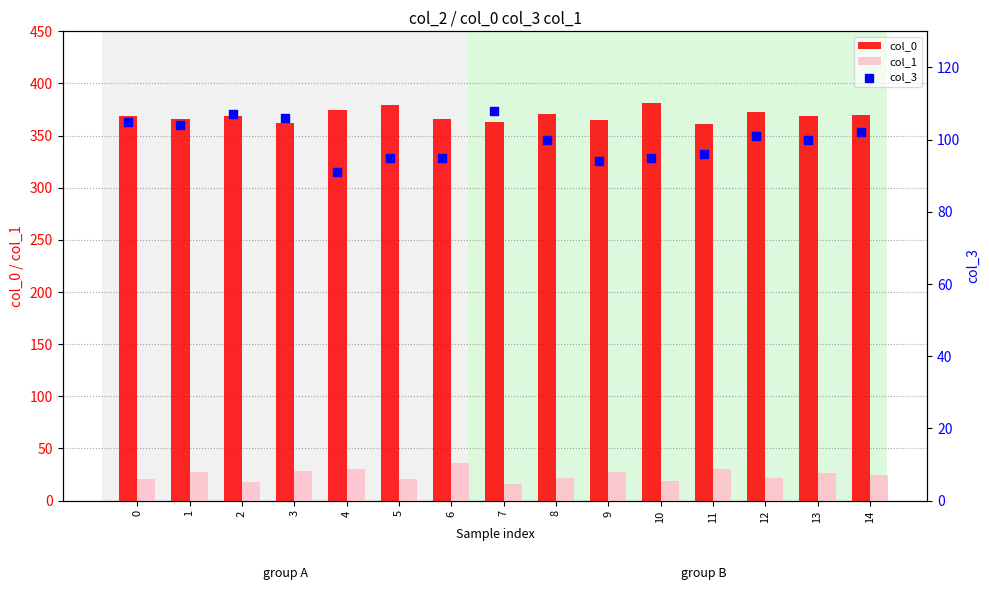

Which series reaches the minimum Y coordinate?

col_1